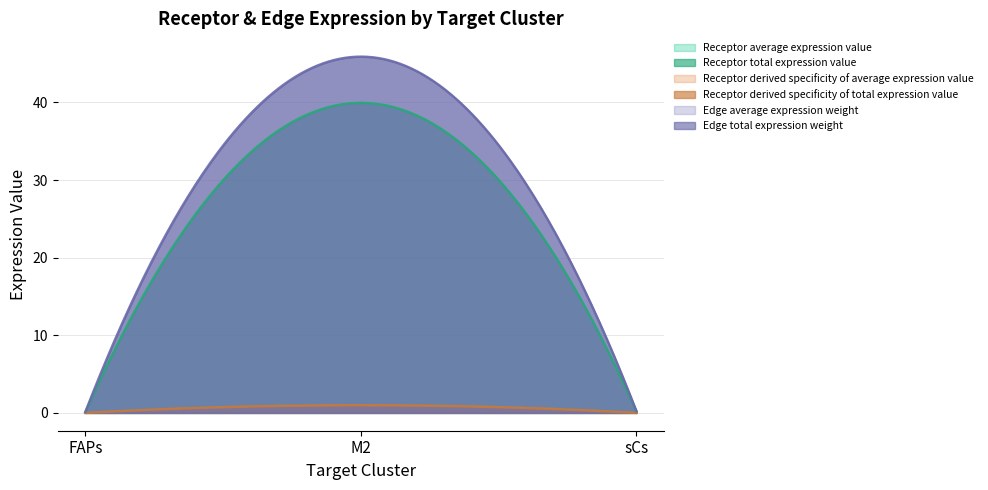

At which category is the sum across all series the highest?

M2